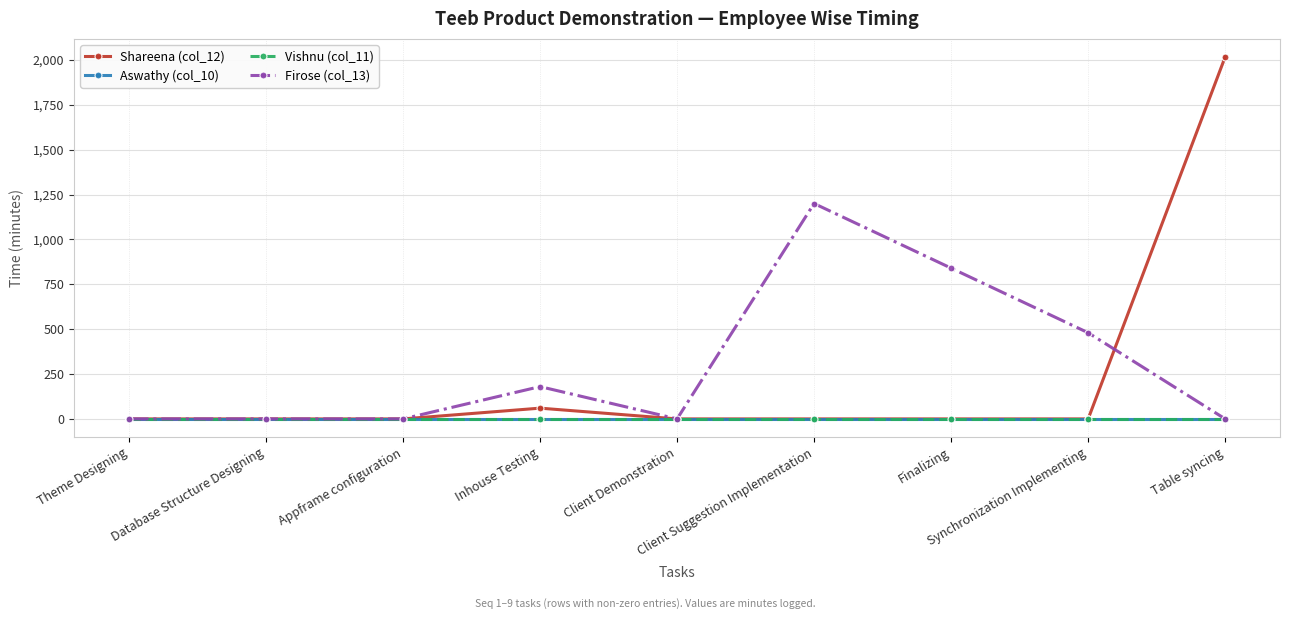

True or false: Vishnu (col_11) and Firose (col_13) intersect in this chart.

False